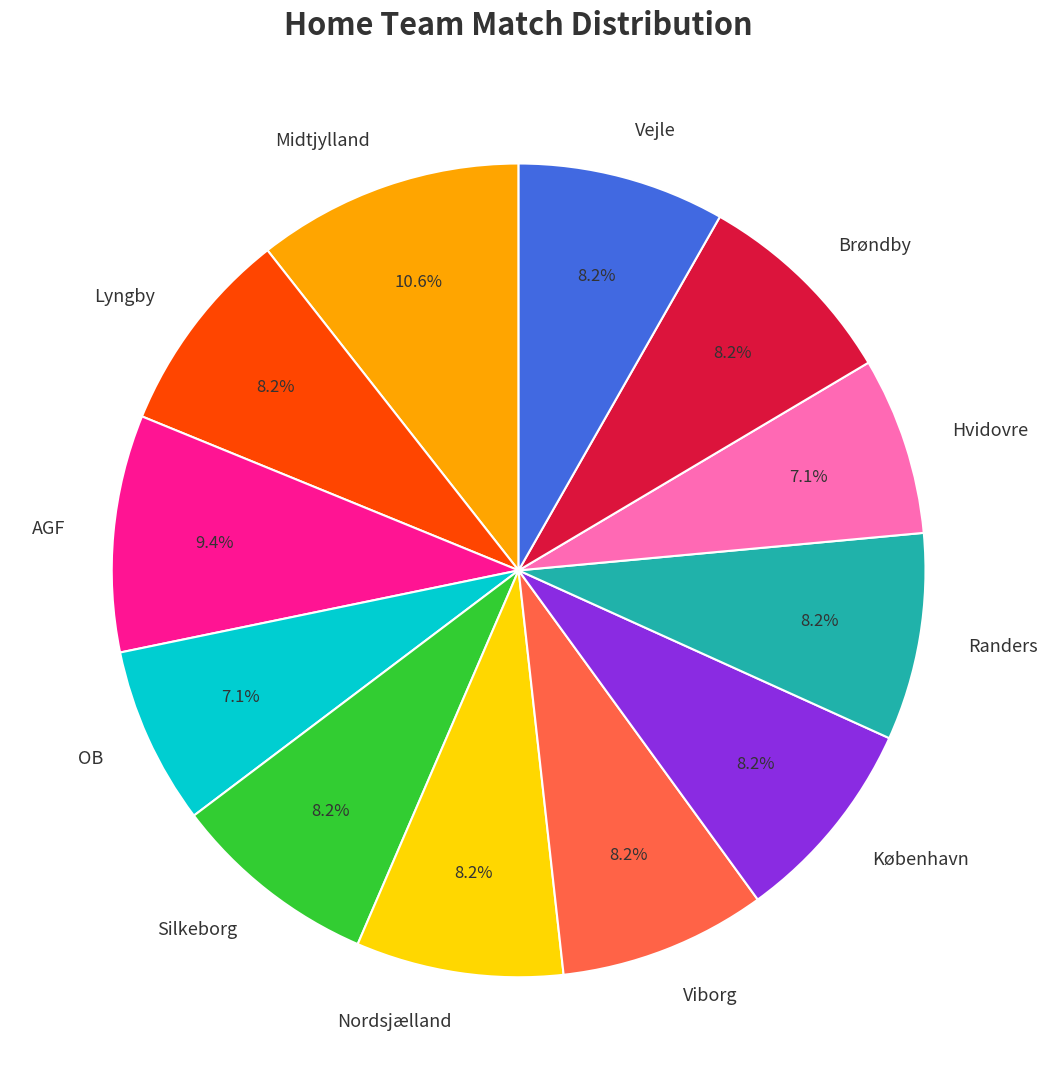

What is the ratio of the value at Brøndby to the value at Viborg?

1.0